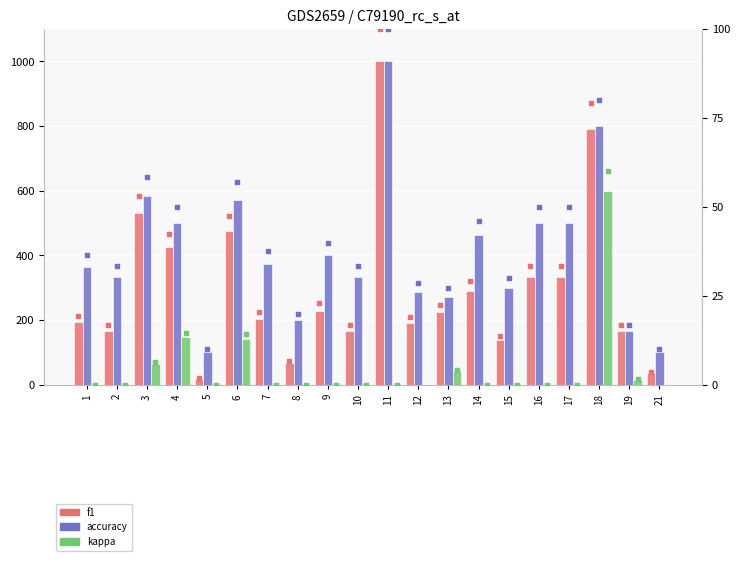

At how many categories does at least one series exceed -59?

20